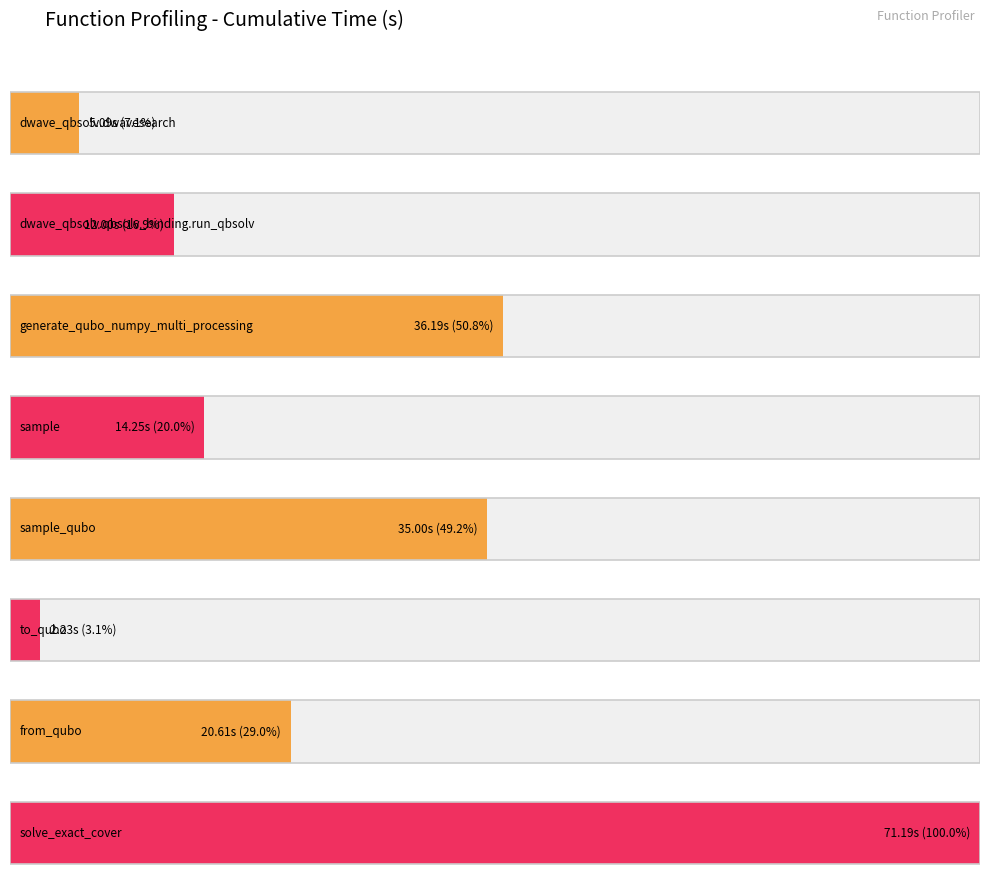

What is the average value?

24.6